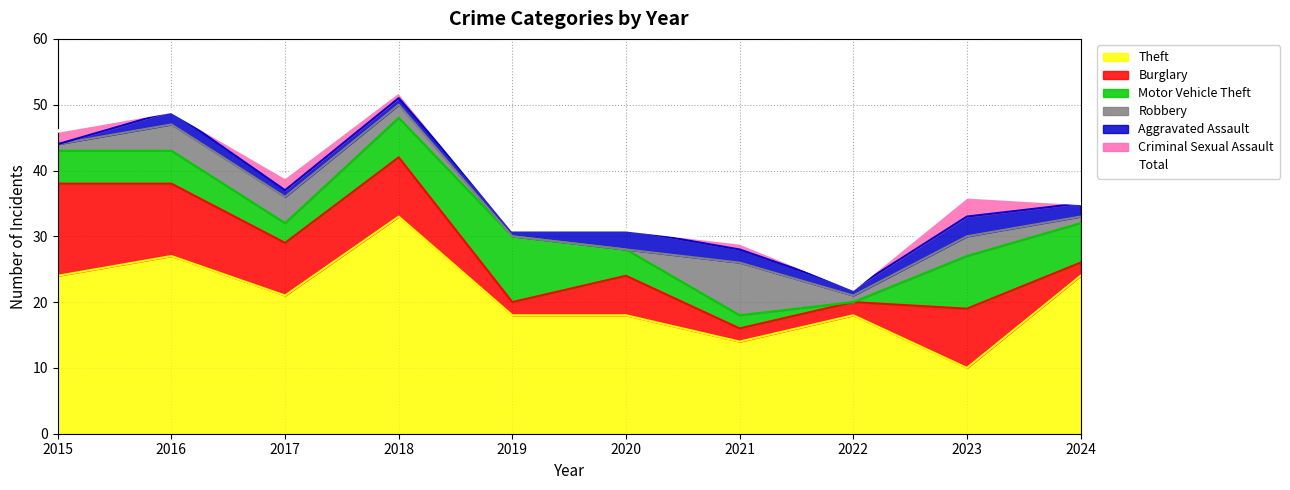

List the labels in order of value, smallest first.

2022, 2021, 2019, 2020, 2024, 2023, 2017, 2015, 2016, 2018